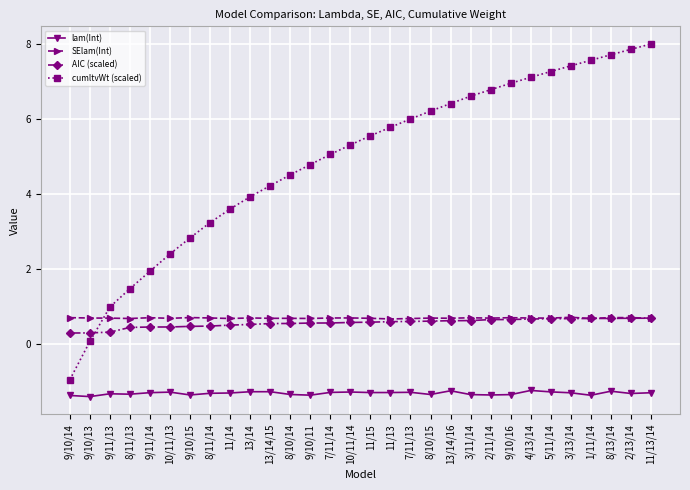

Is this an area chart (filled region under the line)?

No